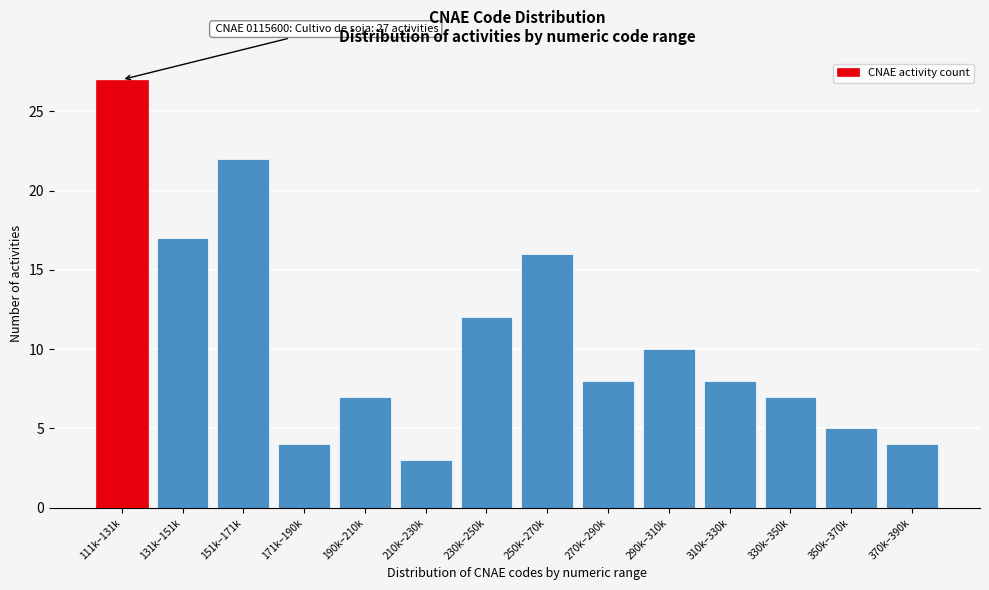

Reading left to right, what are all the values shown in this chart?

111k–131k=27	131k–151k=17	151k–171k=22	171k–190k=4	190k–210k=7	210k–230k=3	230k–250k=12	250k–270k=16	270k–290k=8	290k–310k=10	310k–330k=8	330k–350k=7	350k–370k=5	370k–390k=4